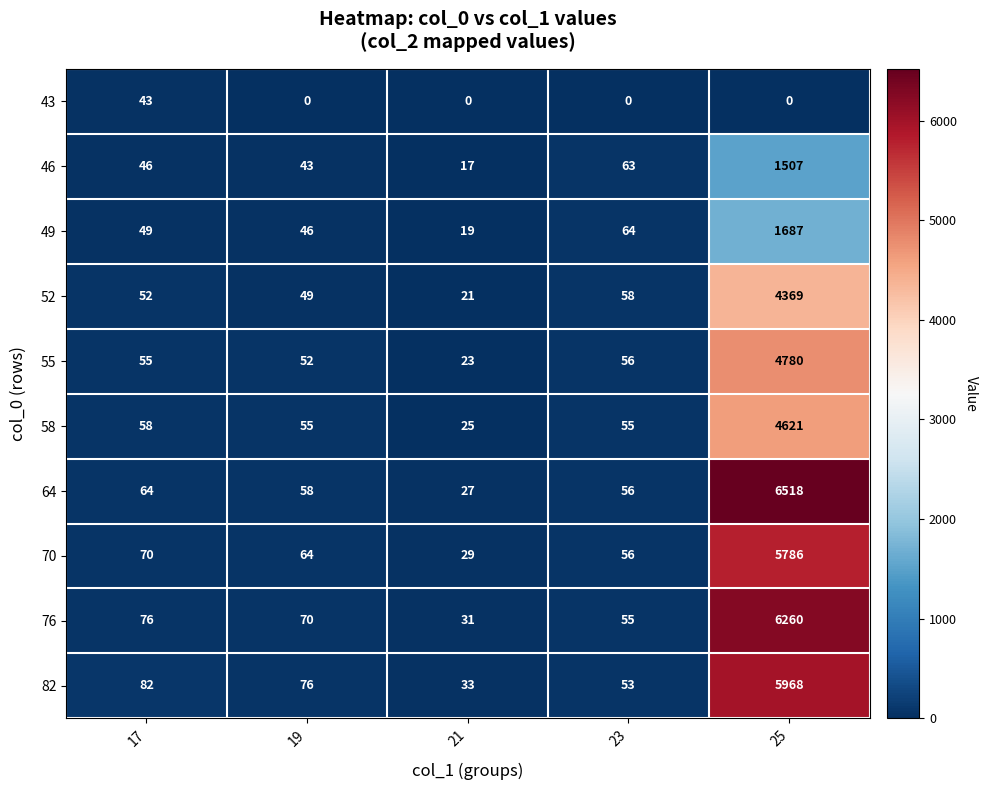

Where is 52 nearest to the value 2195?

23